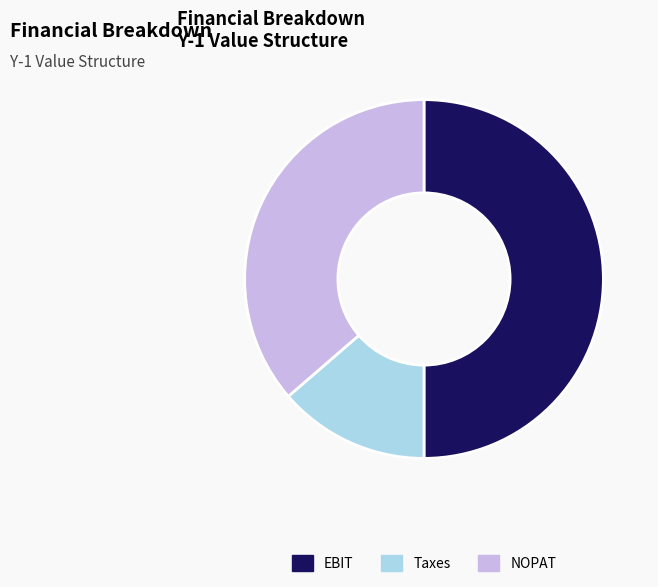

Which has a higher value, EBIT or Taxes?

EBIT